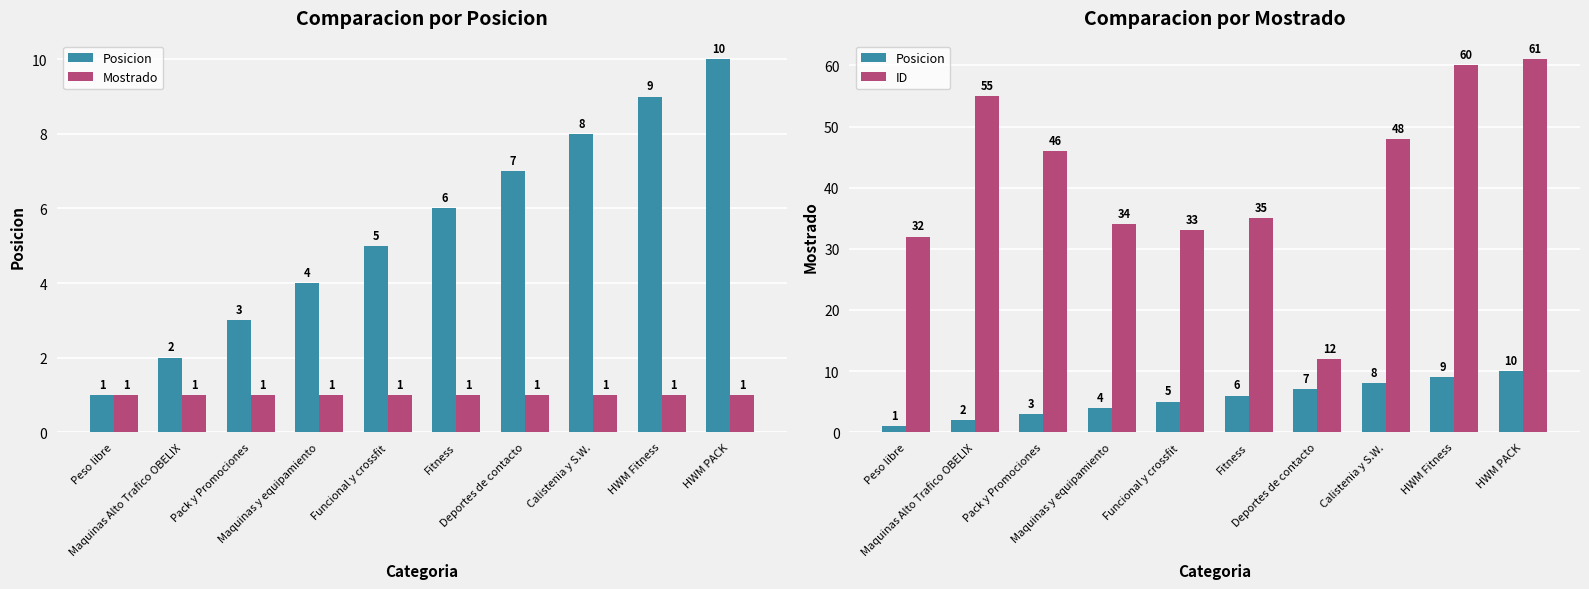

How many values in the Posicion series are below 6?

5